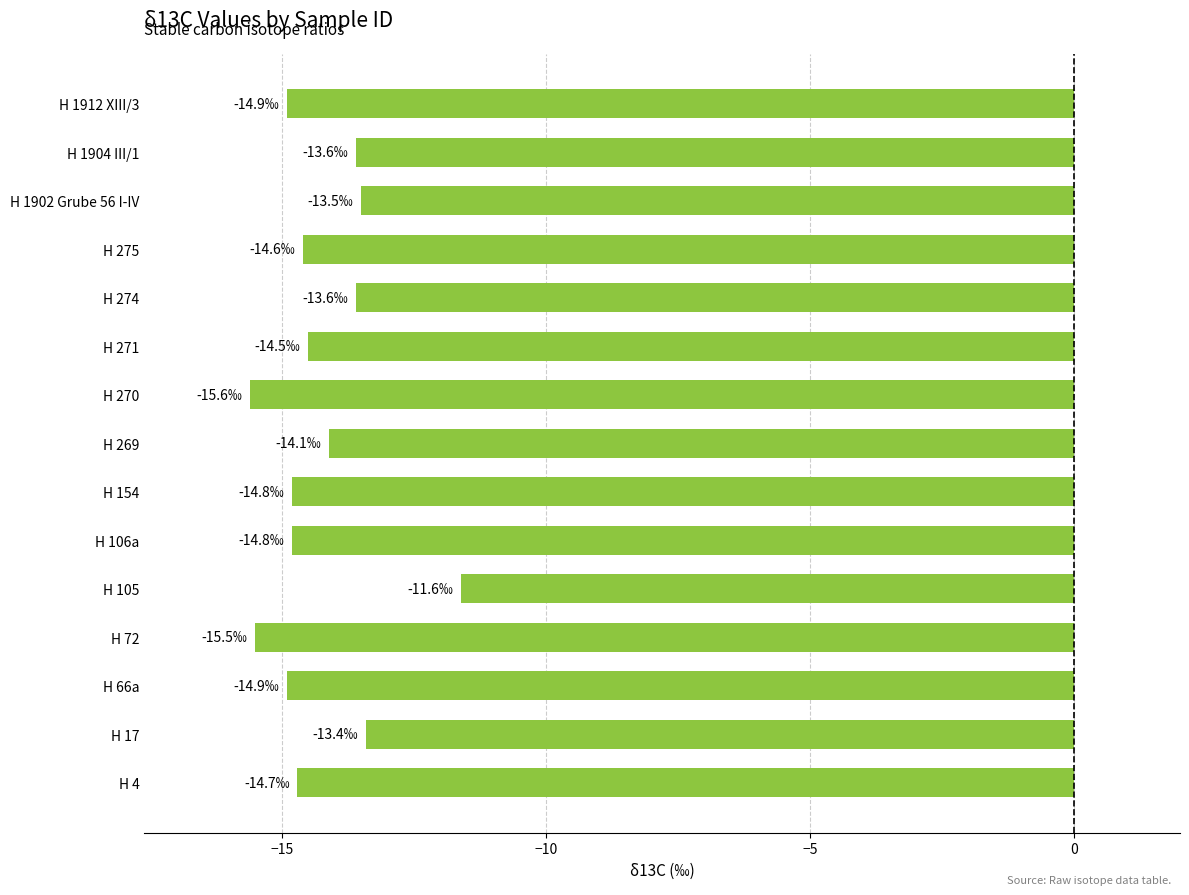

What is the change in value from H 17 to H 105?

+1.8